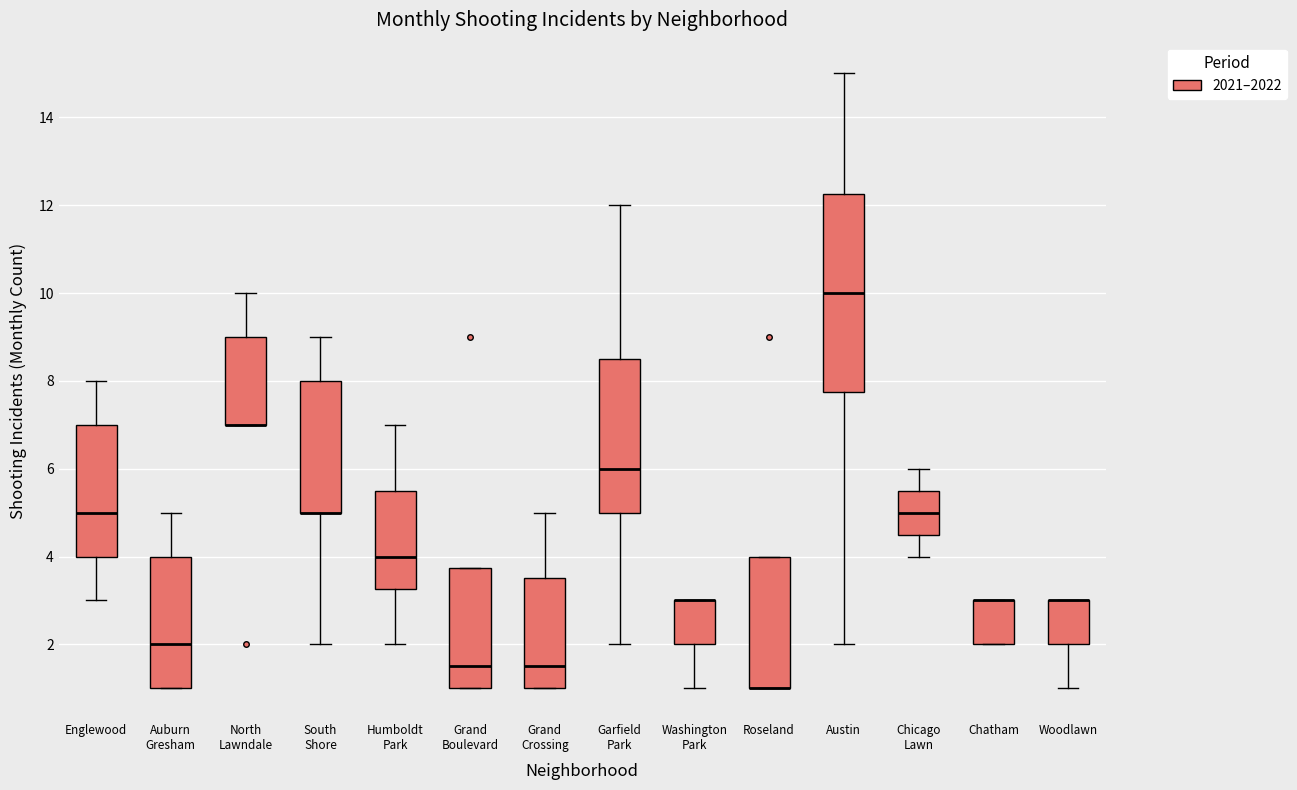

Reading left to right, read every box against the y-axis: the position of its median line, the range the box covers, and the ends of its whiskers. The values are not printed on the chart, so give them approximately, as read against the axis.

Englewood: median 5.0, box 4.0 to 7.0, whiskers 3.0 to 8.0
Auburn Gresham: median 2.0, box 1.0 to 4.0, whiskers 1.0 to 5.0
North Lawndale: median 7.0 (drawn on the box's lower edge), box 7.0 to 9.0, whiskers 7.0 to 10.0
South Shore: median 5.0 (drawn on the box's lower edge), box 5.0 to 8.0, whiskers 2.0 to 9.0
Humboldt Park: median 4.0, box 3.2 to 5.6, whiskers 2.0 to 7.0
Grand Boulevard: median 1.6, box 1.0 to 3.8, whiskers 1.0 to 3.8
Grand Crossing: median 1.6, box 1.0 to 3.6, whiskers 1.0 to 5.0
Garfield Park: median 6.0, box 5.0 to 8.6, whiskers 2.0 to 12.0
Washington Park: median 3.0 (drawn on the box's upper edge), box 2.0 to 3.0, whiskers 1.0 to 3.0
Roseland: median 1.0 (drawn on the box's lower edge), box 1.0 to 4.0, whiskers 1.0 to 4.0
Austin: median 10.0, box 7.8 to 12.2, whiskers 2.0 to 15.0
Chicago Lawn: median 5.0, box 4.6 to 5.6, whiskers 4.0 to 6.0
Chatham: median 3.0 (drawn on the box's upper edge), box 2.0 to 3.0, whiskers 2.0 to 3.0
Woodlawn: median 3.0 (drawn on the box's upper edge), box 2.0 to 3.0, whiskers 1.0 to 3.0